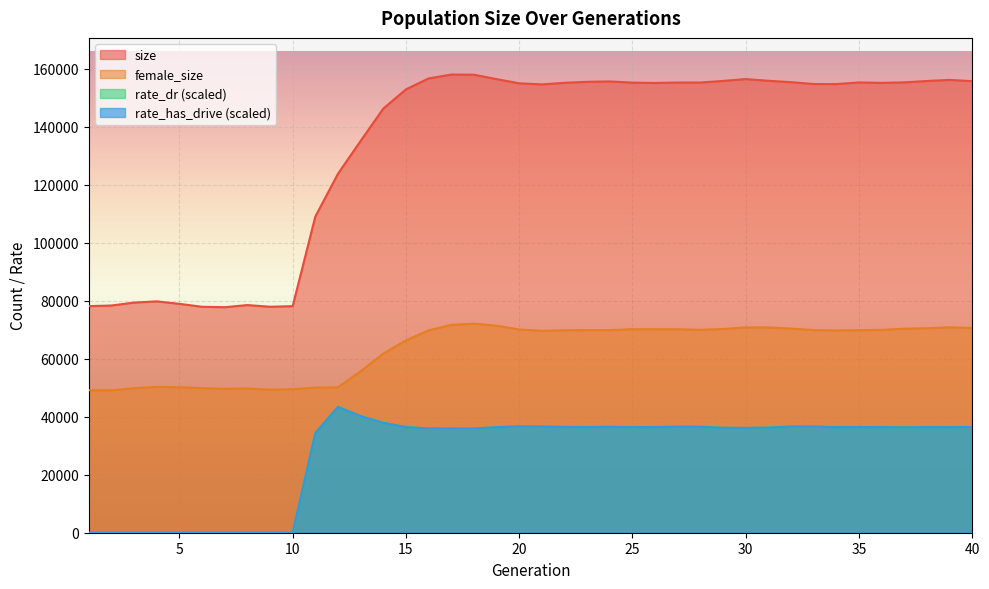

Does the chart display data point markers on the line(s)?

No